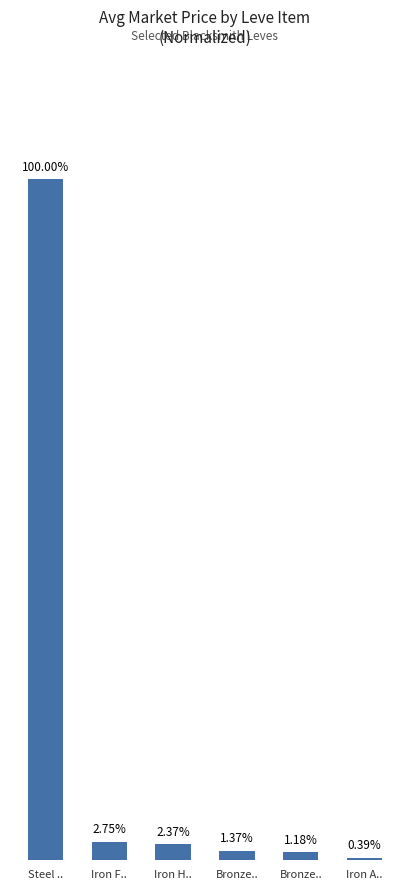

What is the sum of all values?

108.1